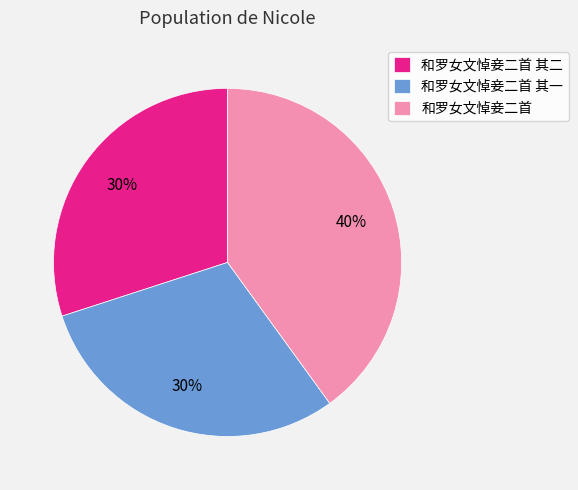

Is 和罗女文悼妾二首 其一 the majority of the pie?

No